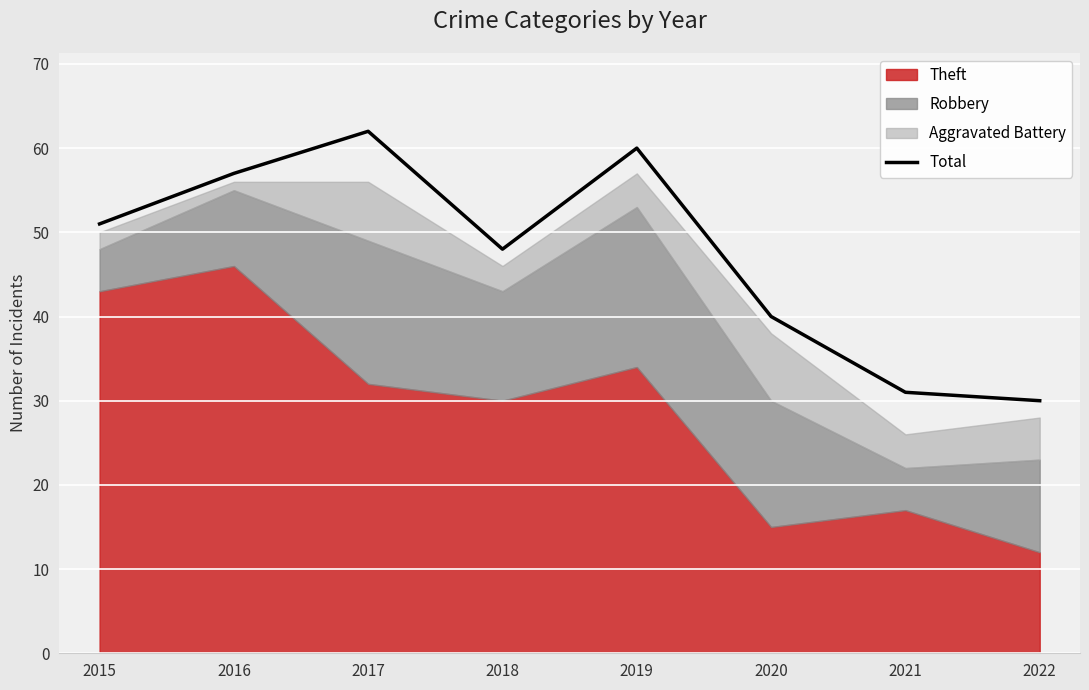

Approximately how many times larger is the value at 2017 compared to 2022?

2.1